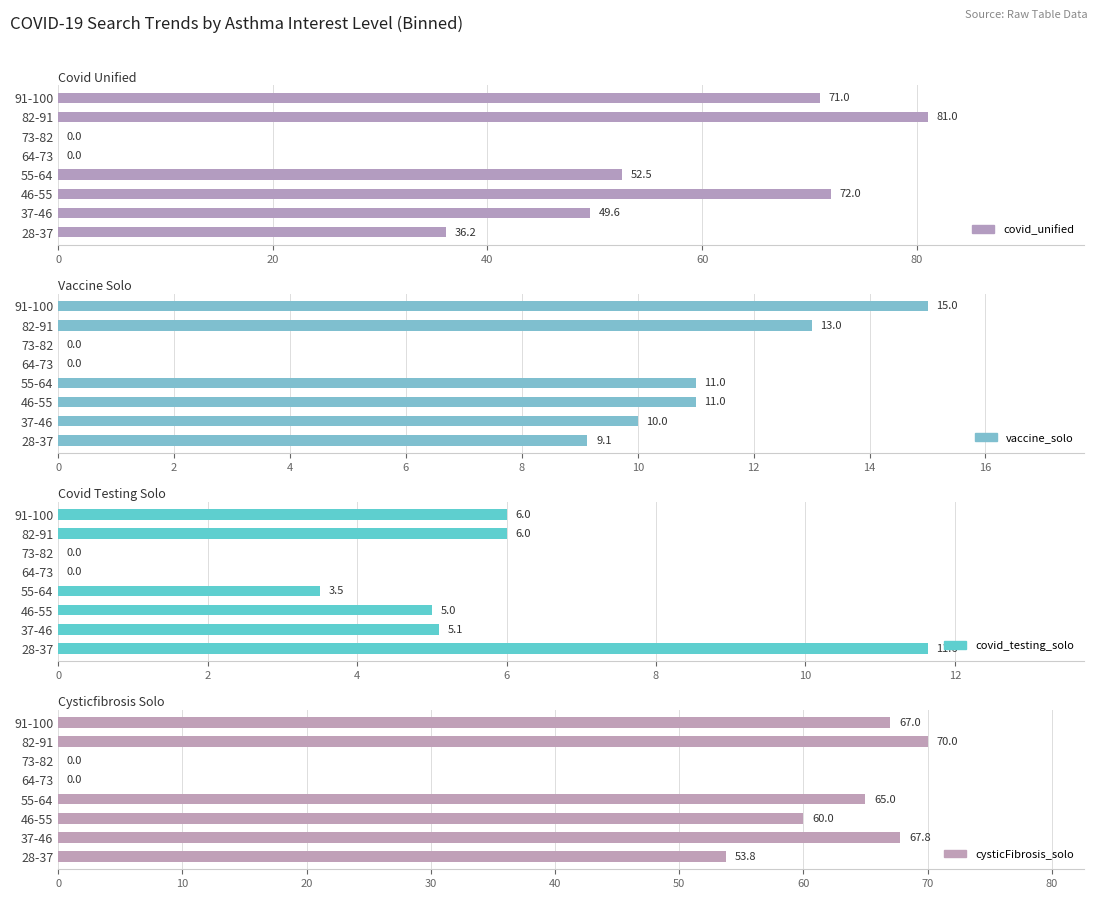

Count the number of data series in this chart.

4